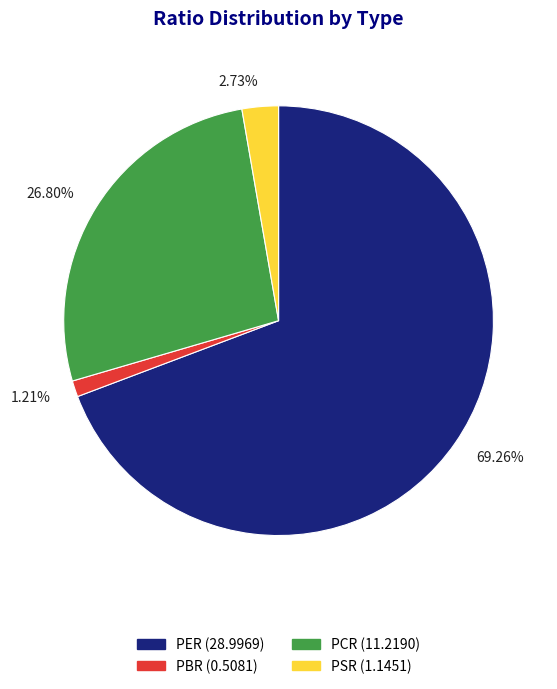

Which has a higher value, 26.80% or 1.21%?

26.80%